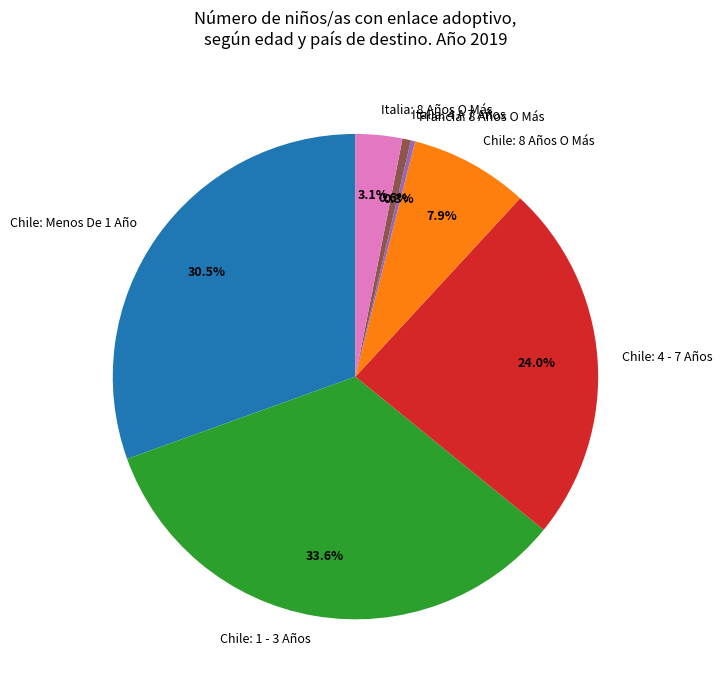

What portion of the pie excludes Chile: 1 - 3 Años?

66.4%